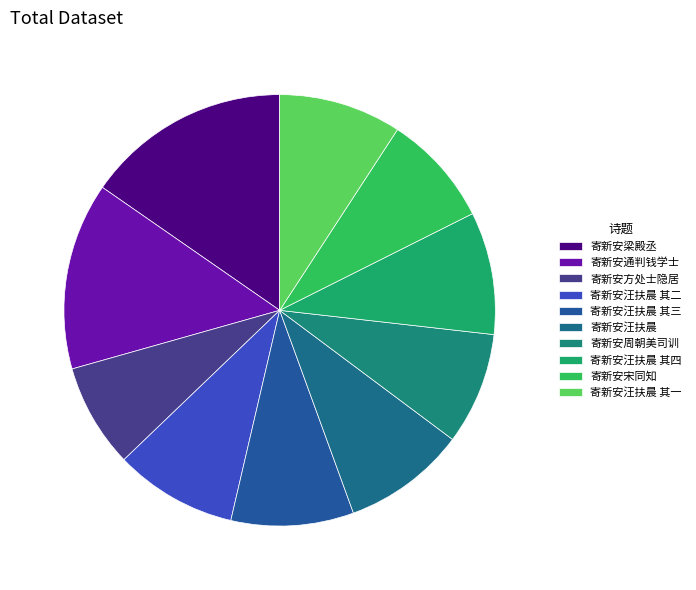

Is there a majority slice in this chart?

No